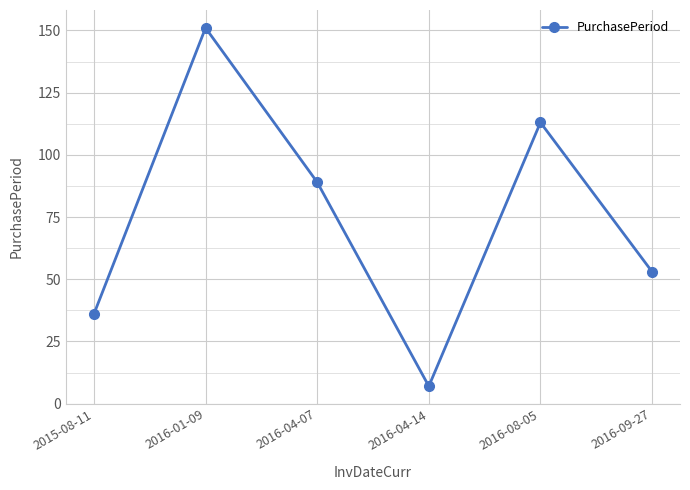

Reading left to right, what are all the values shown in this chart?

36	151	89	7	113	53